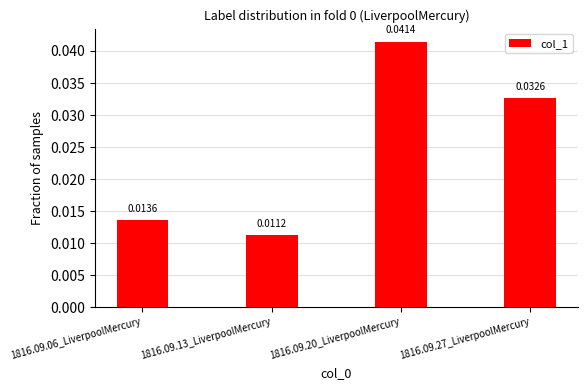

List the labels in order of value, smallest first.

1816.09.13_LiverpoolMercury, 1816.09.06_LiverpoolMercury, 1816.09.27_LiverpoolMercury, 1816.09.20_LiverpoolMercury